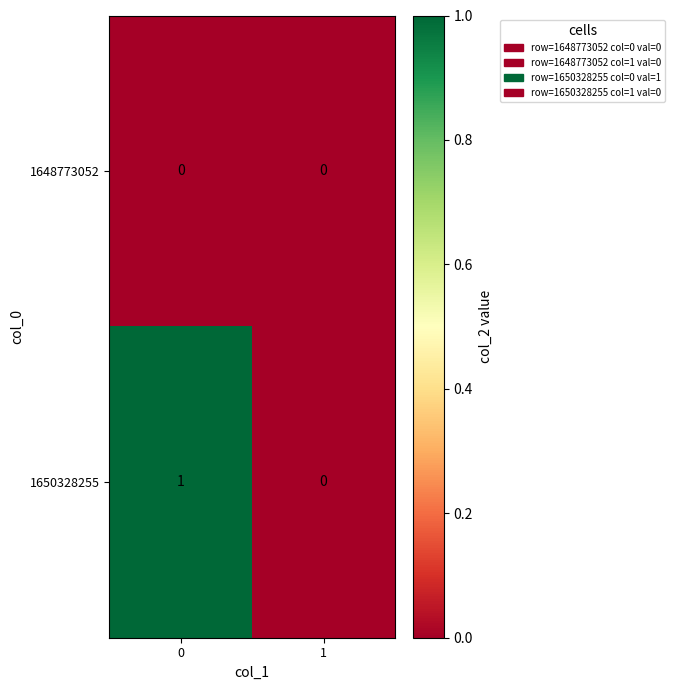

Count the number of data series in this chart.

2